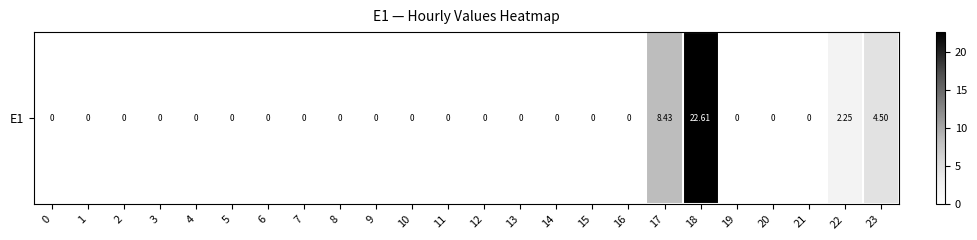

Which has a higher value, 6 or 1?

6